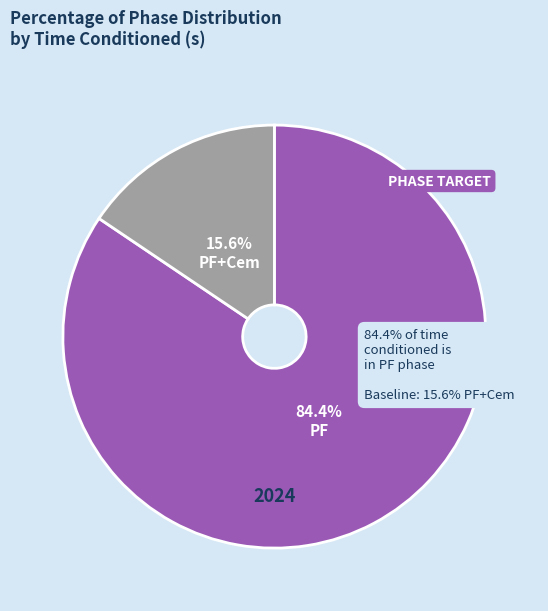

Does PF+Cem account for over 50% of the chart?

No